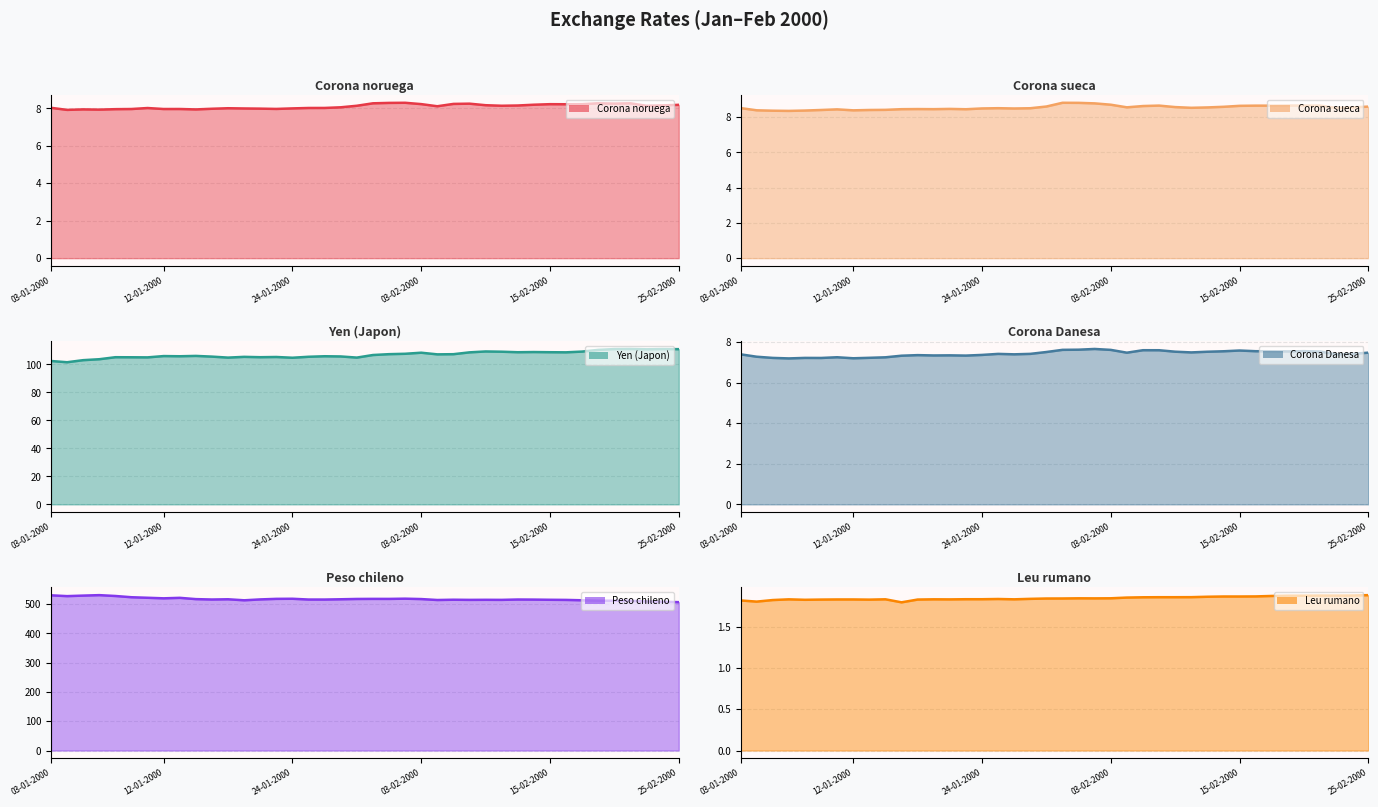

How many lines are shown in the chart?

6